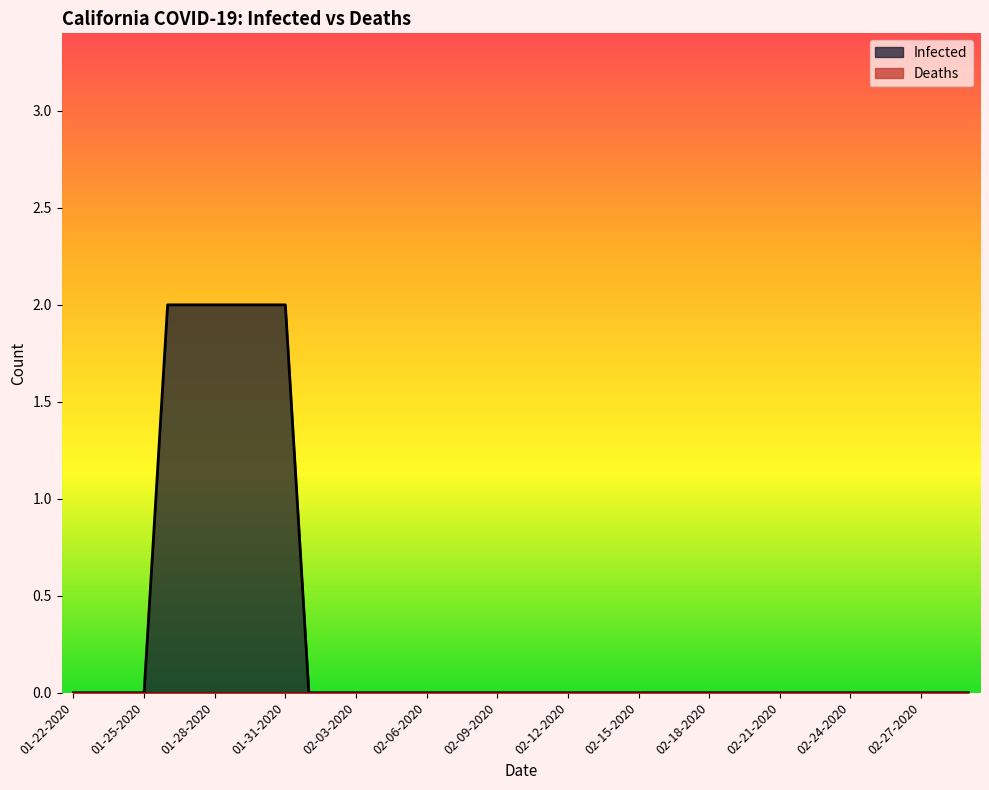

True or false: Infected and Deaths intersect in this chart.

False